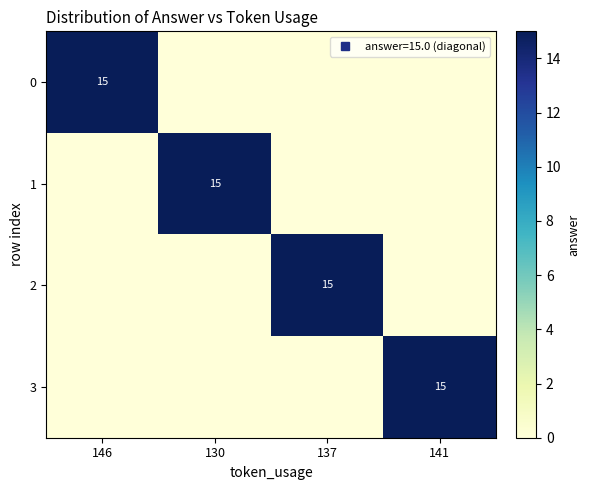

Is the value of 1 at 137 greater than the value of 2 at 141?

No